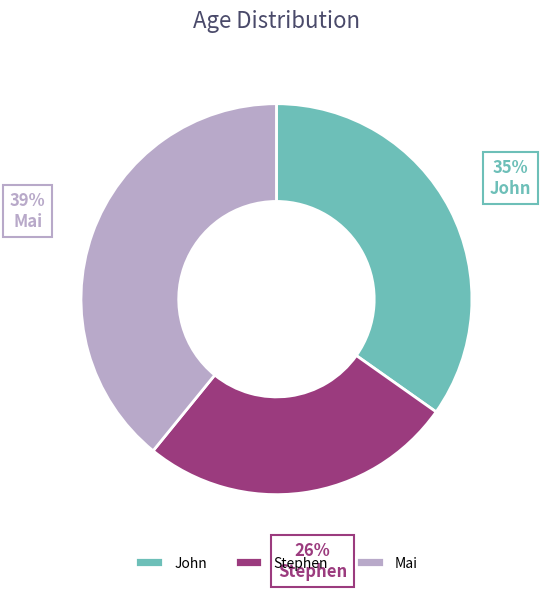

To the nearest percent, what portion does Stephen represent?

26%